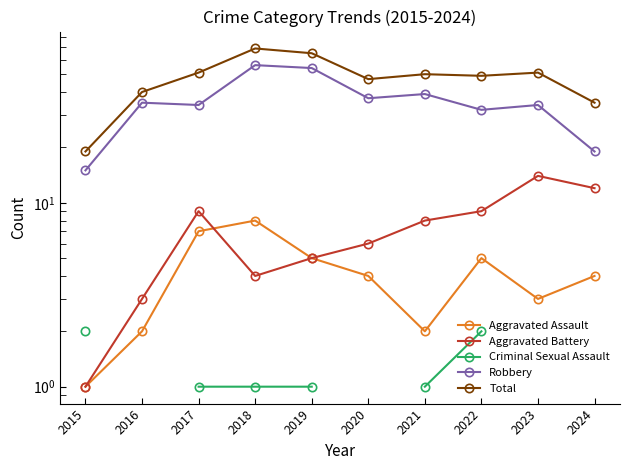

Between 2016 and 2022, which series saw the biggest shift?

Total